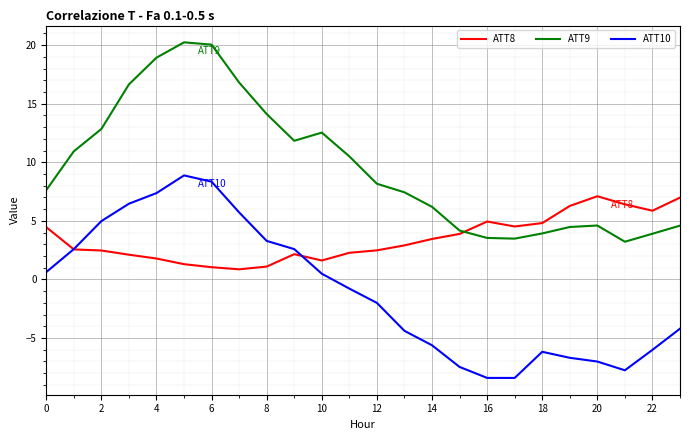

Which series has the widest spread of values?

ATT10